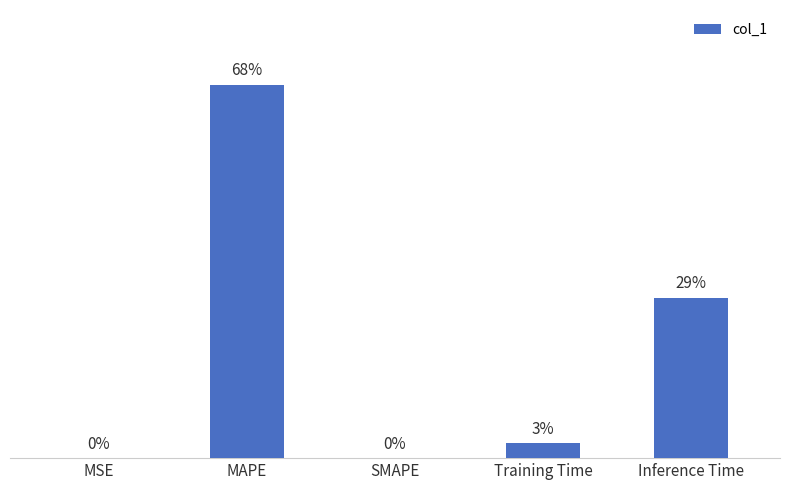

Which label corresponds to the largest value in the chart?

MAPE